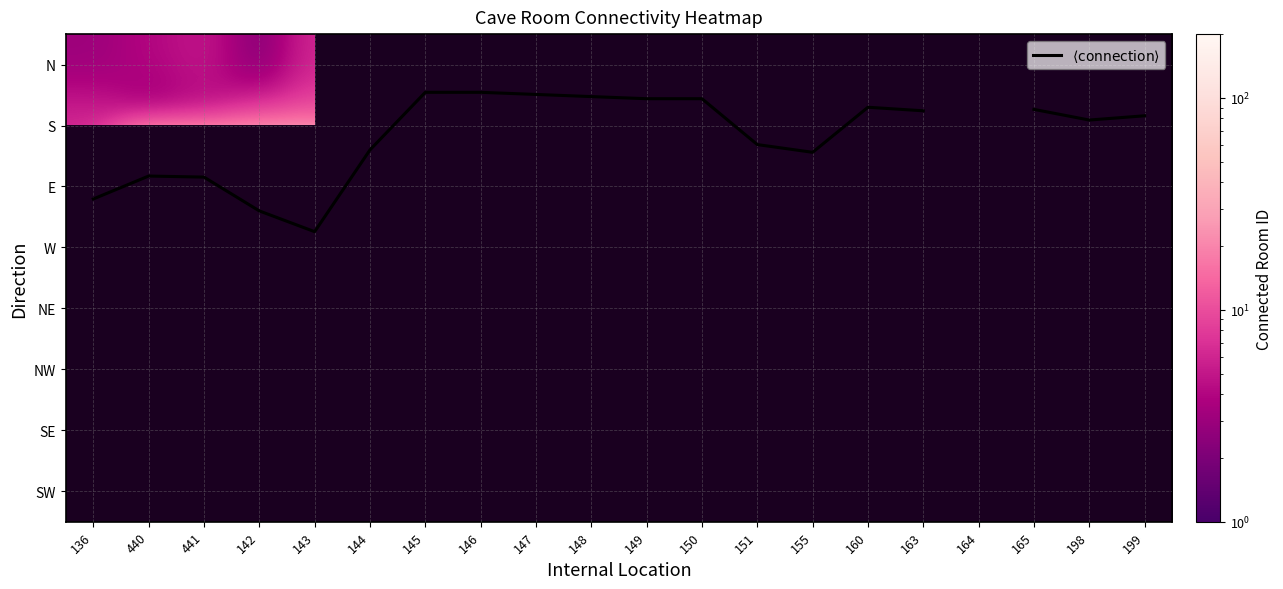

The value of $\langle\mathrm{connection}\rangle$ at 155 is 2.4. True or false?

False